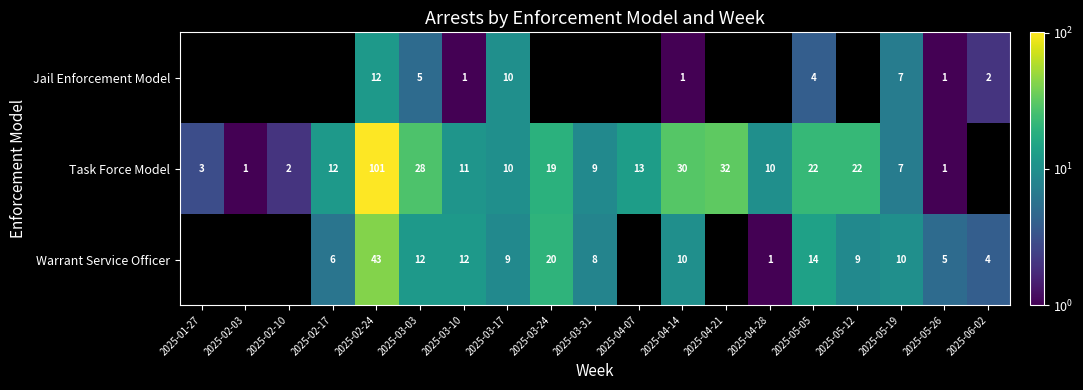

What is the difference between the highest and lowest values at 2025-03-24?

20